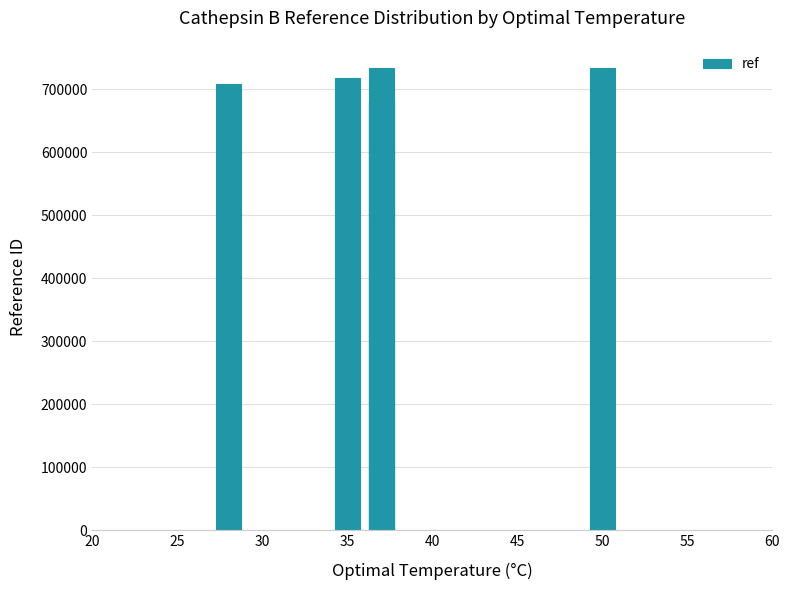

What is the average value?

707641